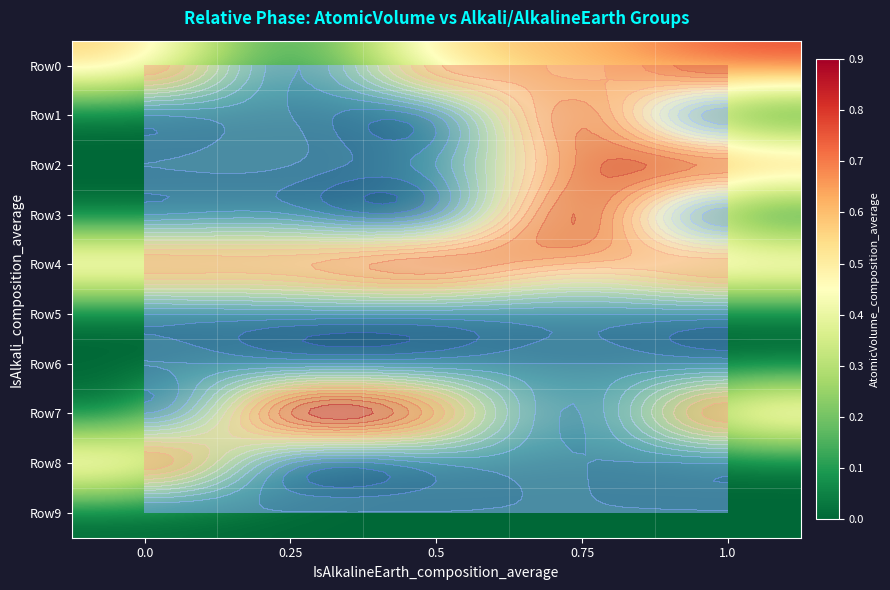

How many series are shown in this chart?

10